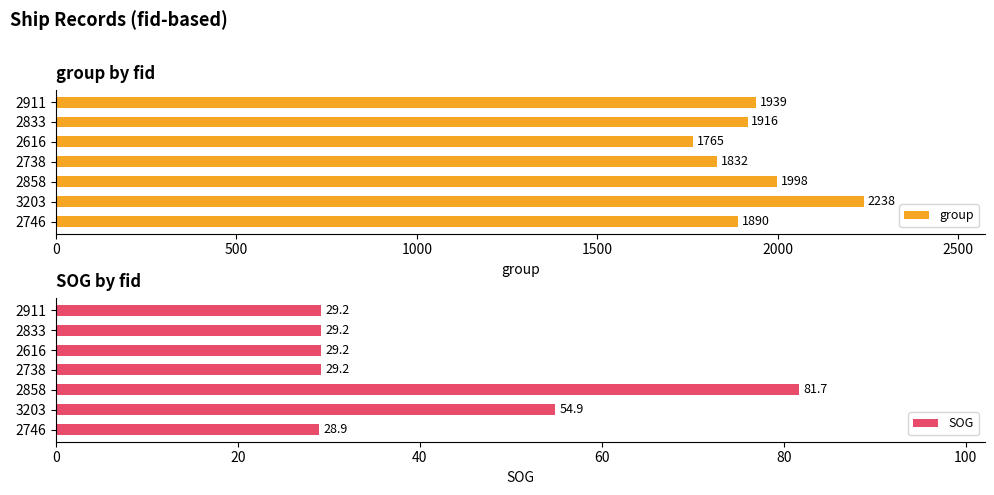

What is the difference between the maximum and minimum values in the group series?

473